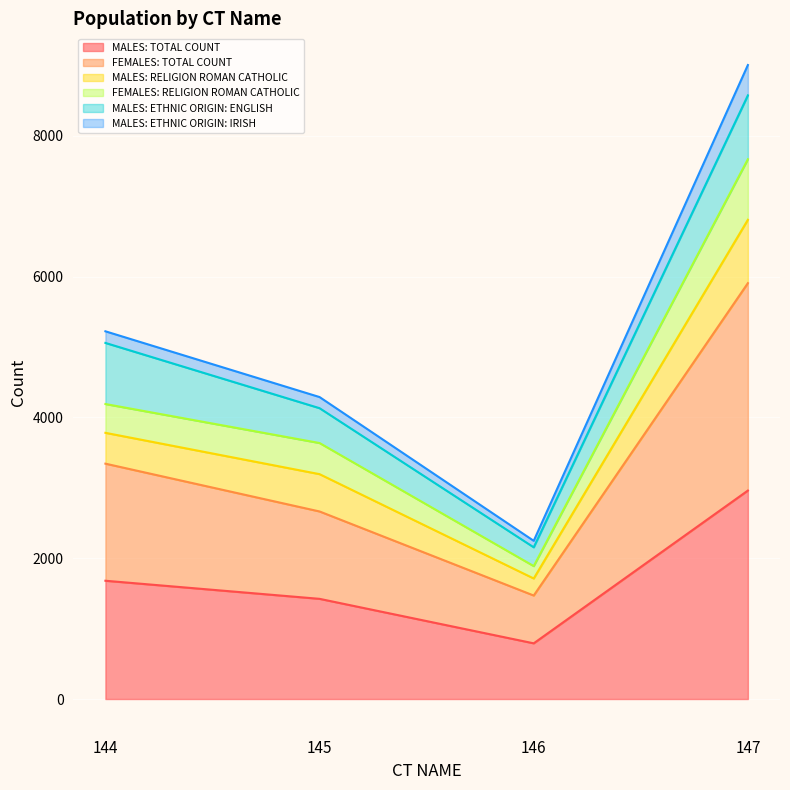

At which category is the sum across all series the highest?

147